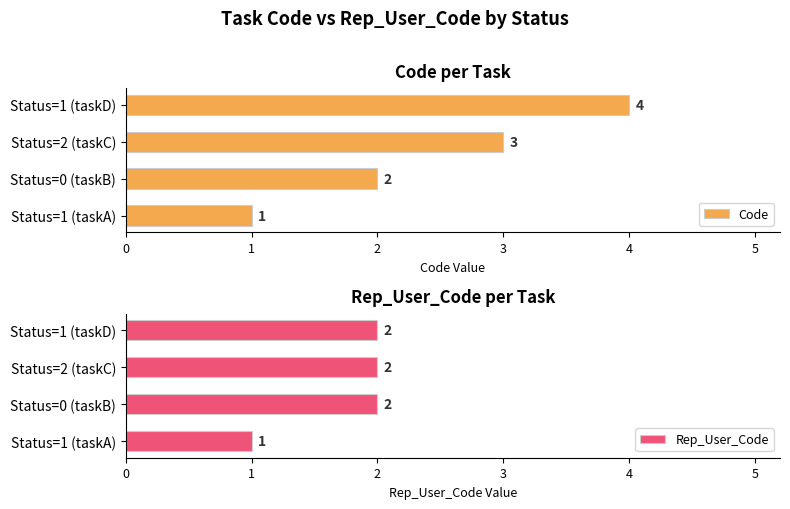

Count the number of categories in the chart.

4